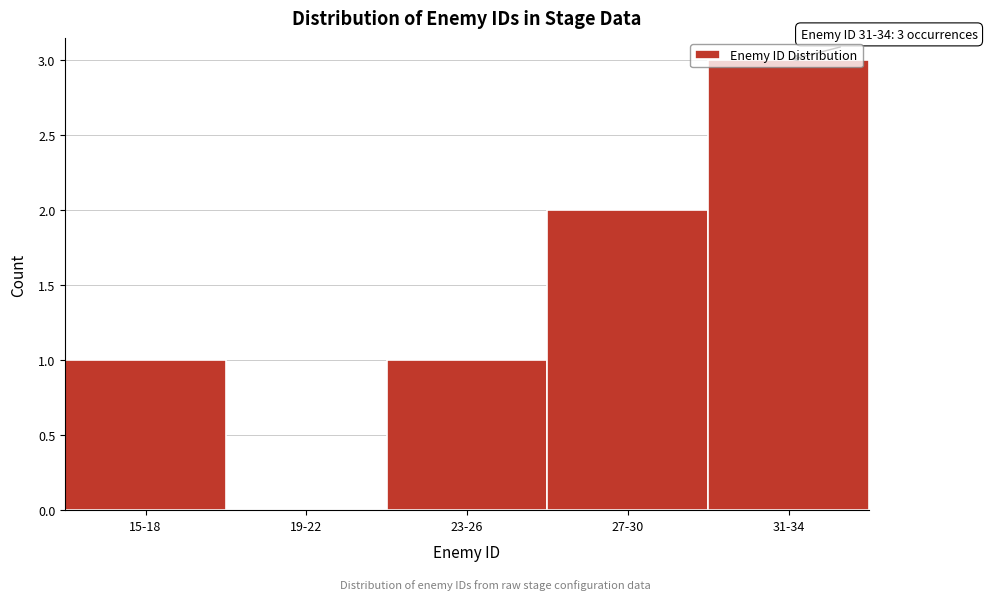

What is the sum of all values?

7